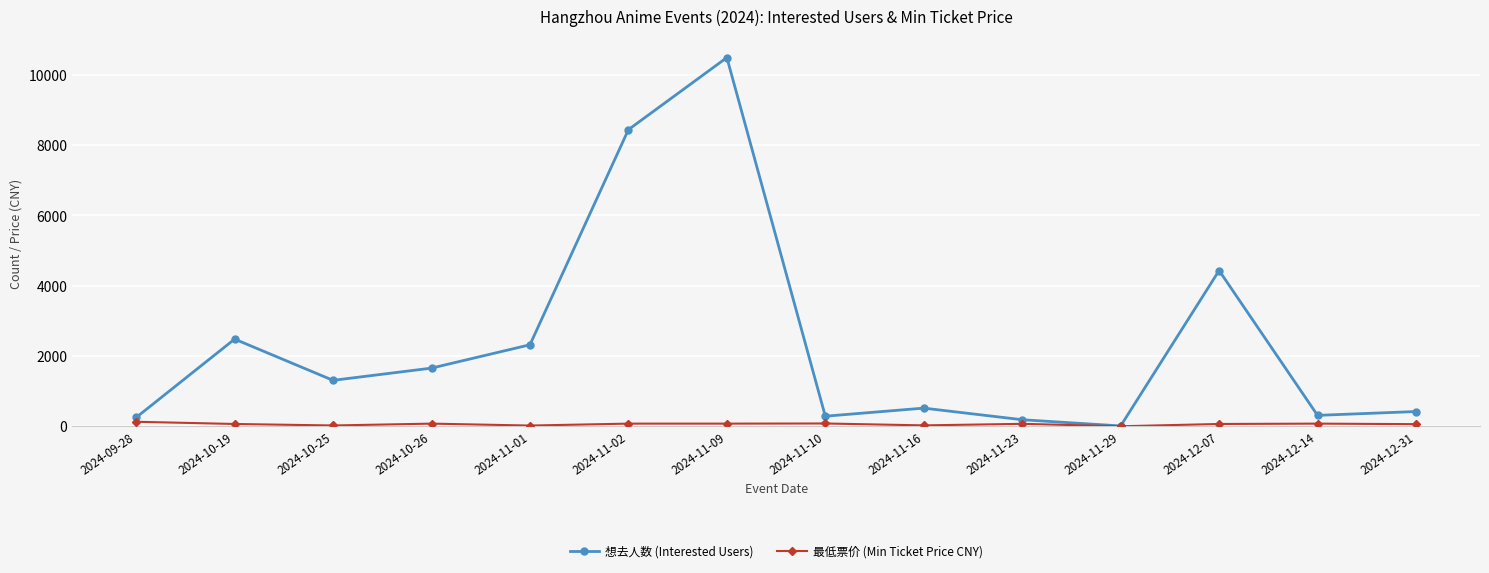

True or false: 想去人数 (Interested Users) has a value of 516.0 at 2024-11-16.

True